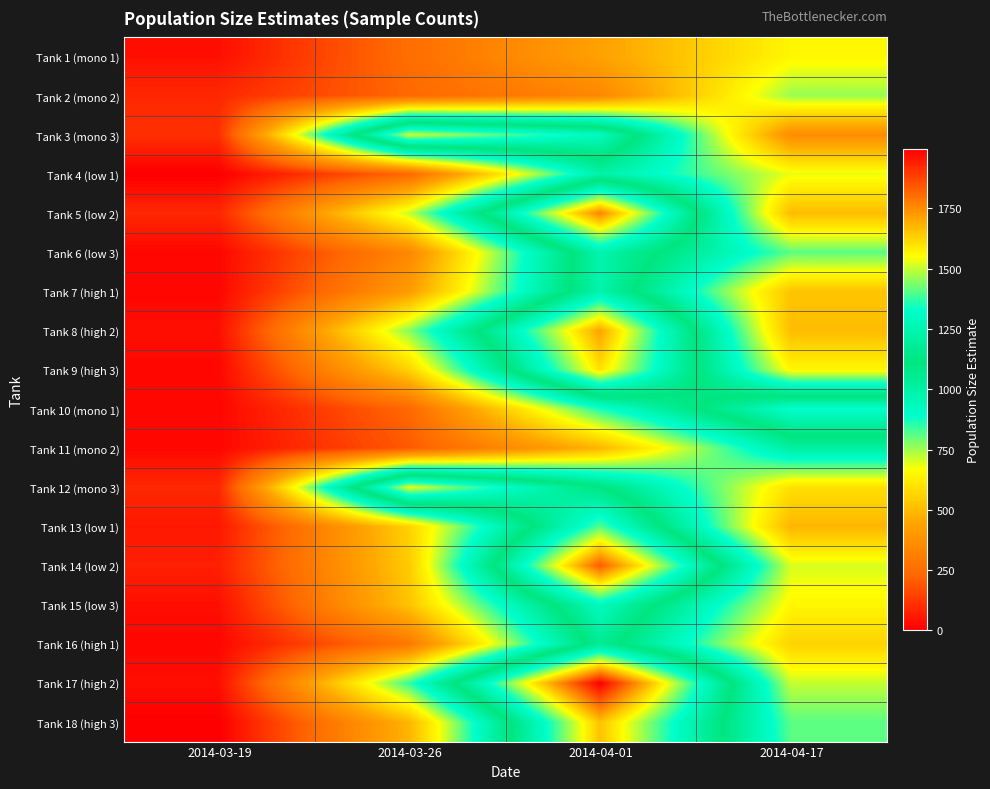

What is the difference between the highest and lowest values at 2014-04-01?

1656